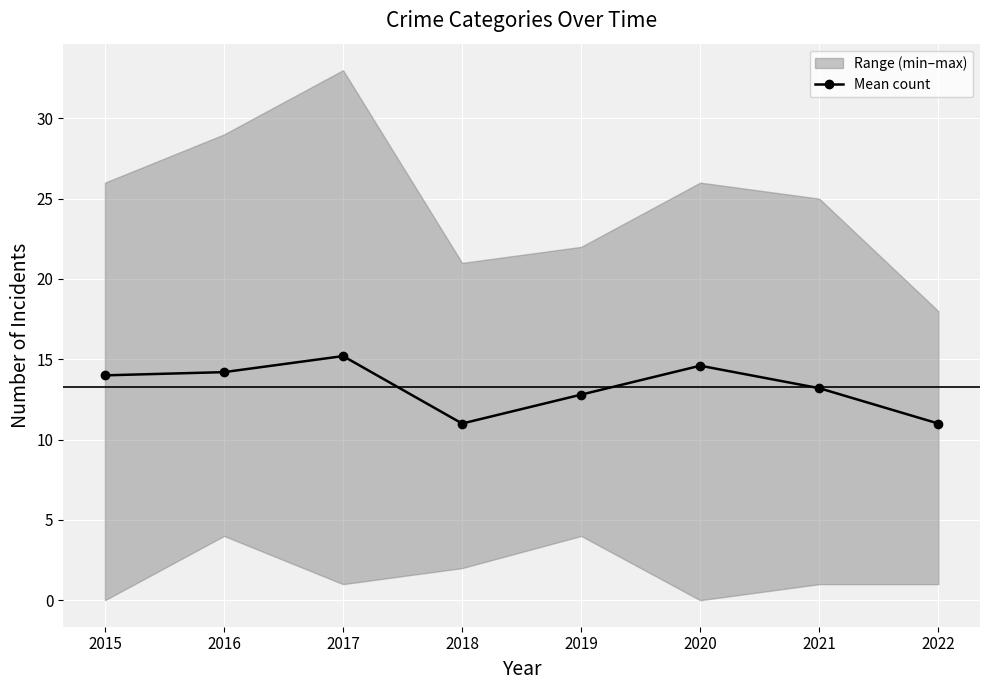

What is the change in value from 2019 to 2021?

+0.4